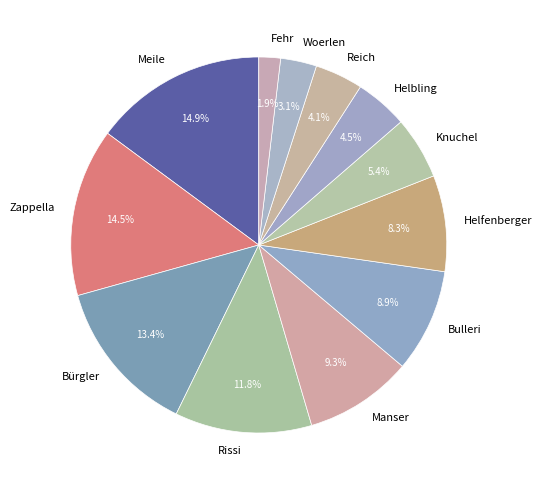

To the nearest percent, what is the difference between the Bulleri and Woerlen slice percentages?

6%